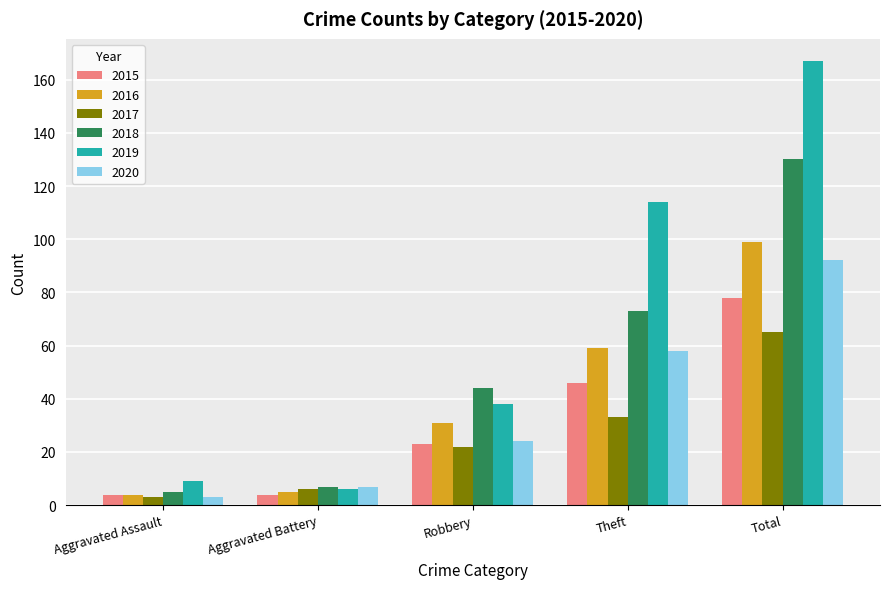

Reading right to left, extract all data points from this chart.

2015: 78	46	23	4	4
2016: 99	59	31	5	4
2017: 65	33	22	6	3
2018: 130	73	44	7	5
2019: 167	114	38	6	9
2020: 92	58	24	7	3